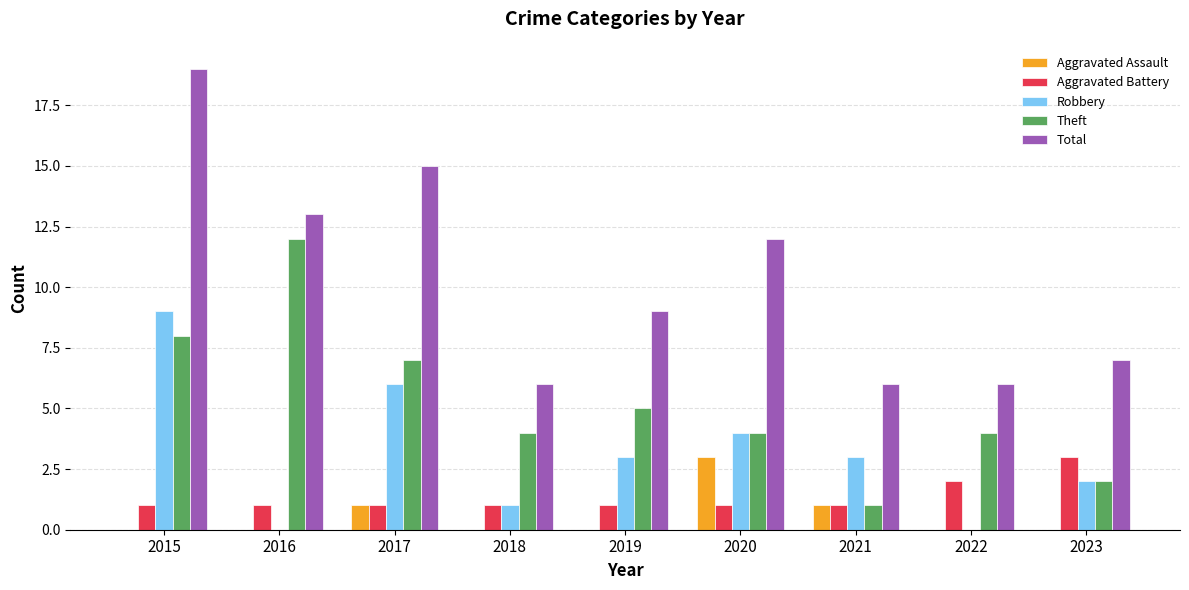

Which series has the largest range (max minus min)?

Total